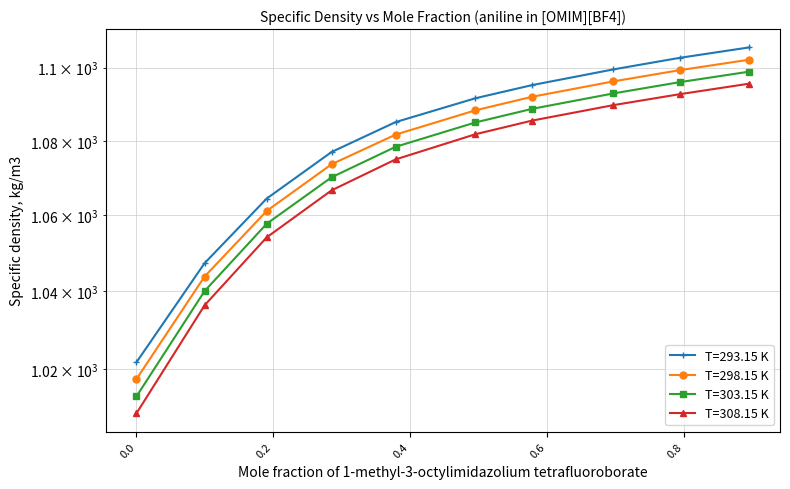

True or false: T=298.15 K and T=293.15 K cross at least once.

False